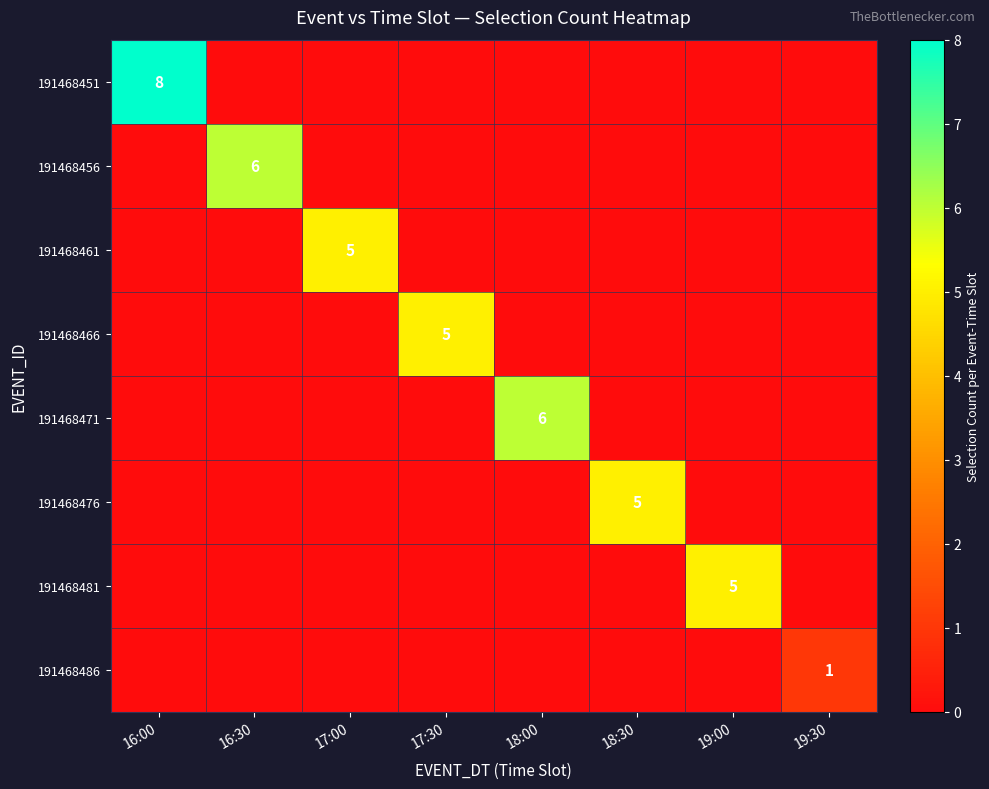

Is it true that 191468466 equals 1 at 17:30?

False